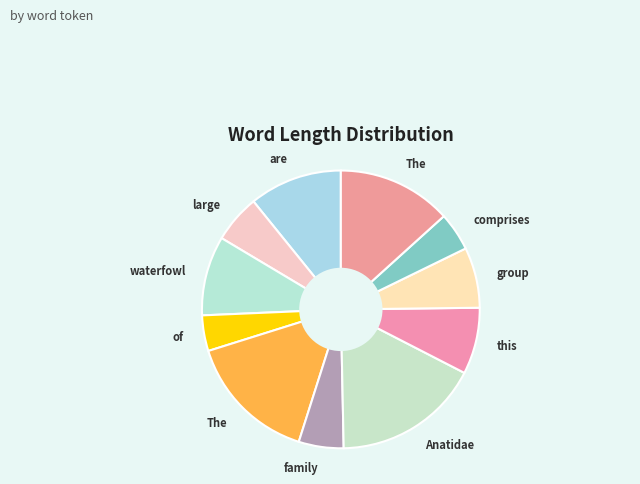

To the nearest percent, what is the difference between the largest and smallest slice percentages?

13%